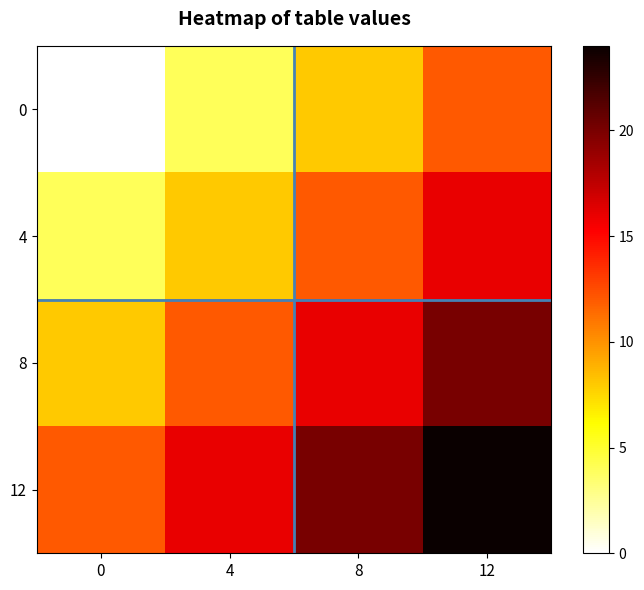

At which category is the sum across all series the highest?

12